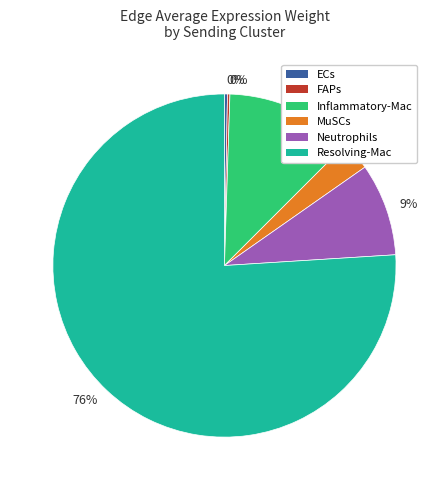

To the nearest percent, what is the average slice percentage?

17%